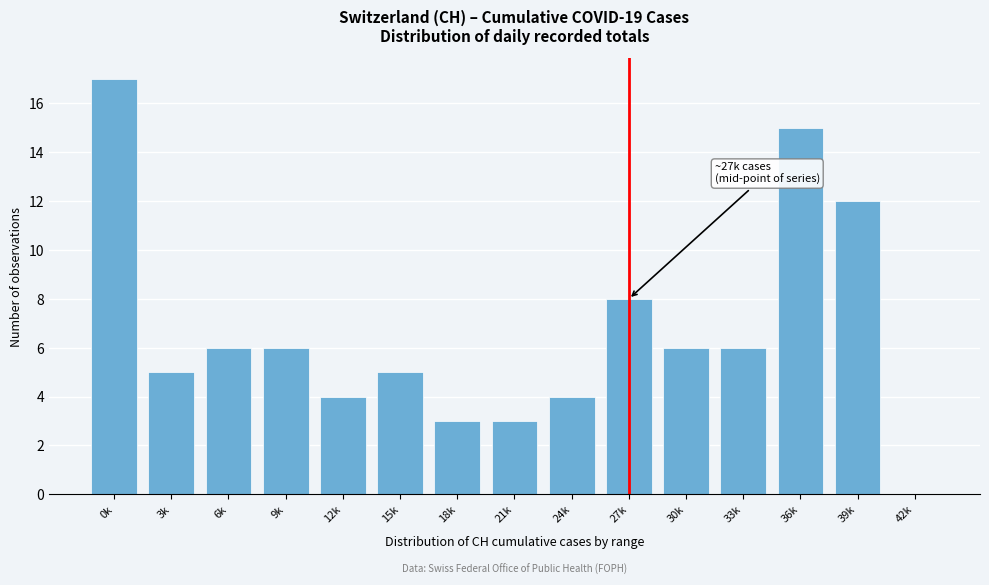

Reading left to right, transcribe all the data shown in this chart.

0k=17	3k=5	6k=6	9k=6	12k=4	15k=5	18k=3	21k=3	24k=4	27k=8	30k=6	33k=6	36k=15	39k=12	42k=0